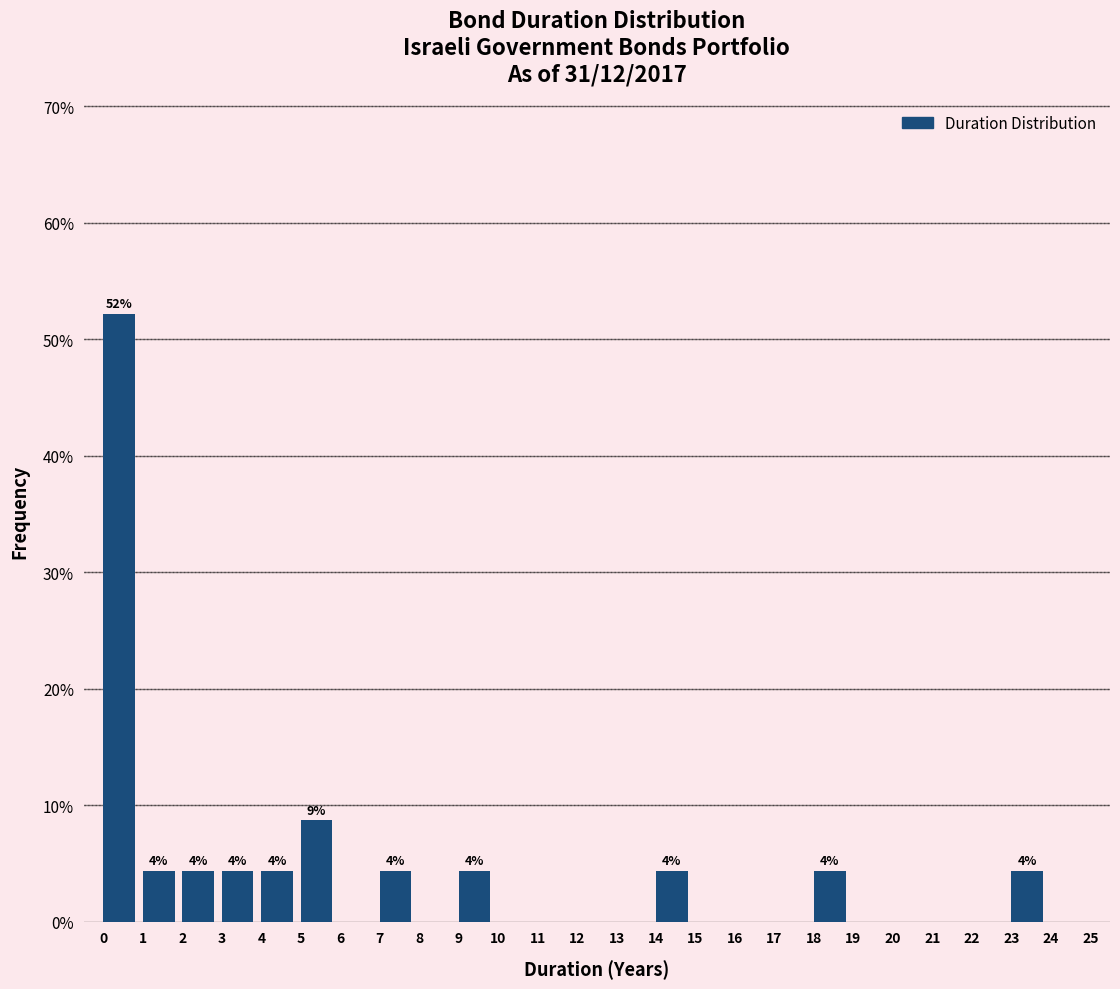

Which range on the x-axis has the tallest bar?

0 to 1